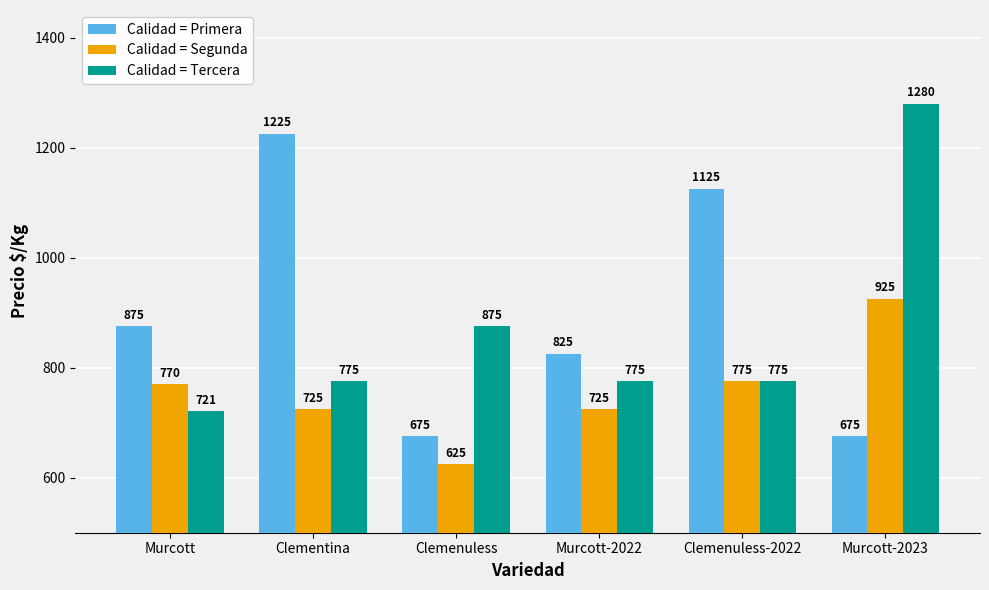

How many bars are there in total?

18